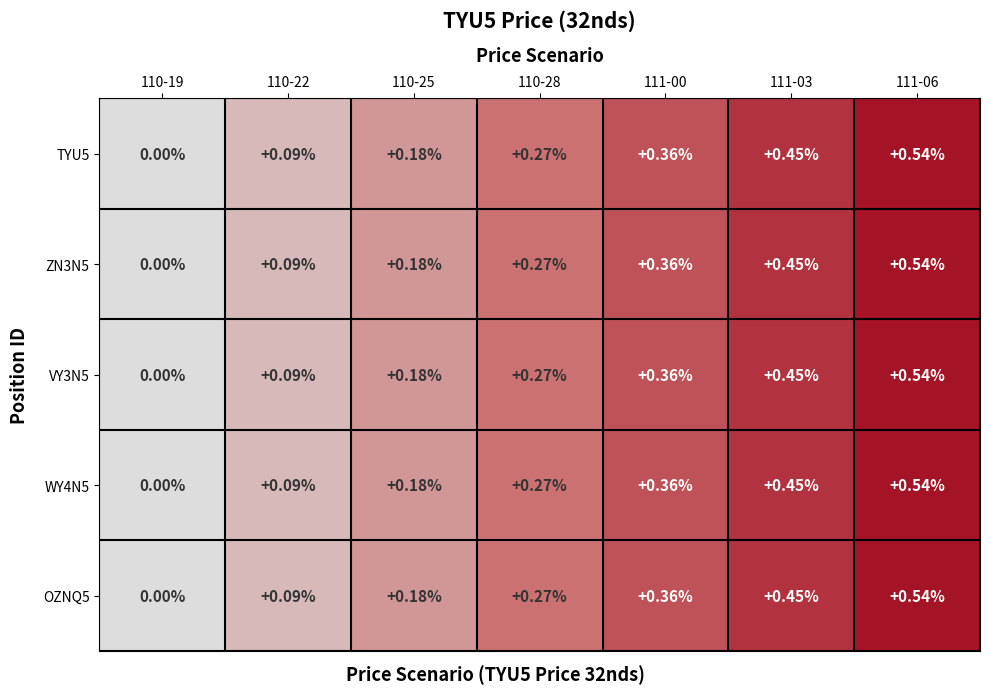

Is the value of TYU5 at 110-19 greater than the value of OZNQ5 at 110-28?

No